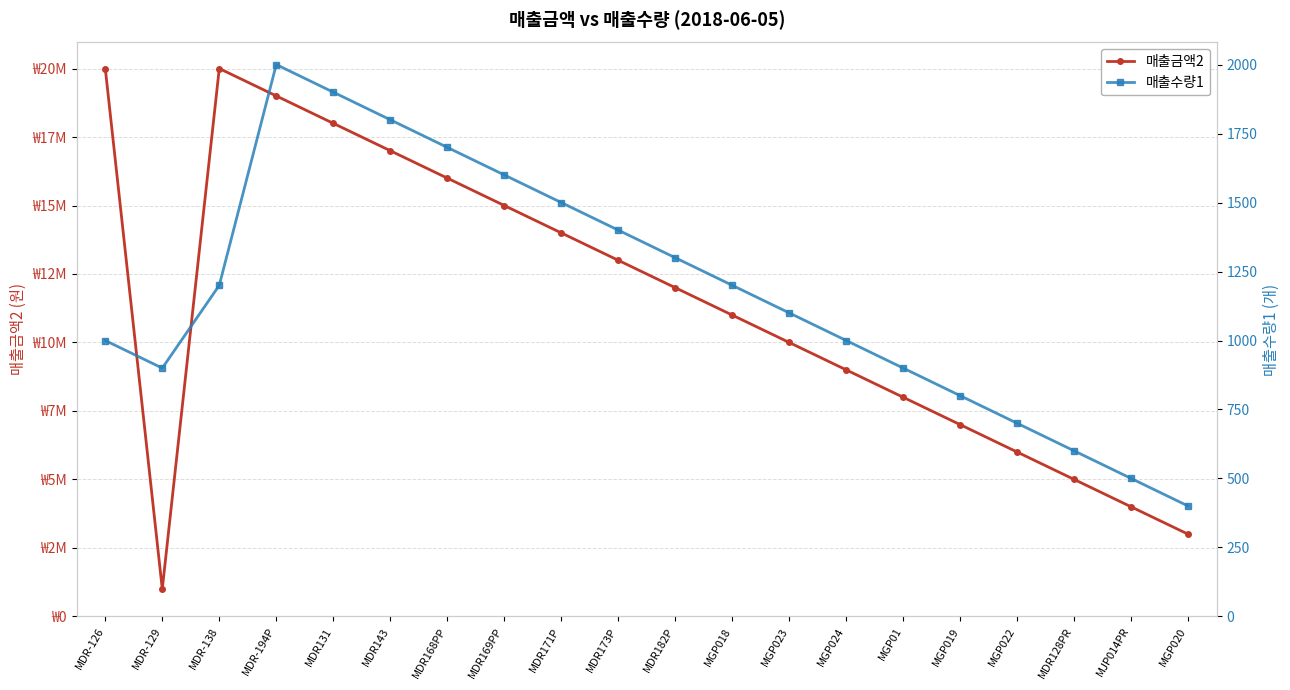

Which series has the largest total across all categories?

매출금액2